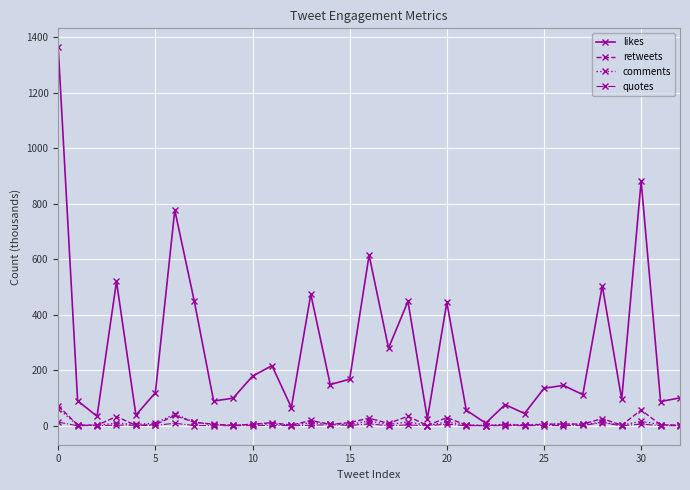

Which series has the largest range (max minus min)?

likes